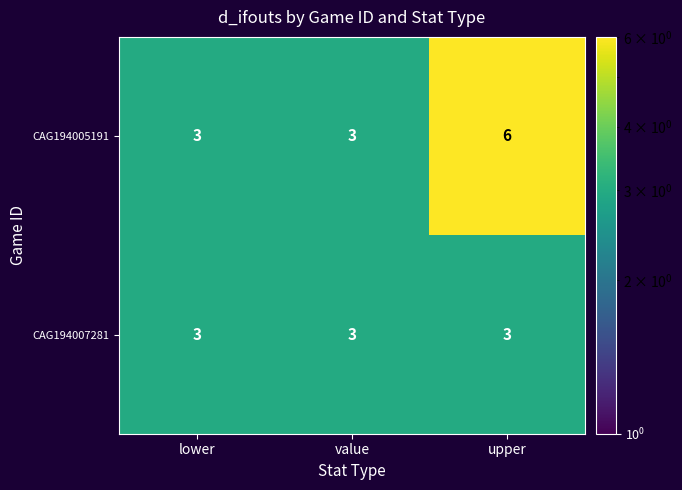

At how many categories does at least one series exceed 4?

1